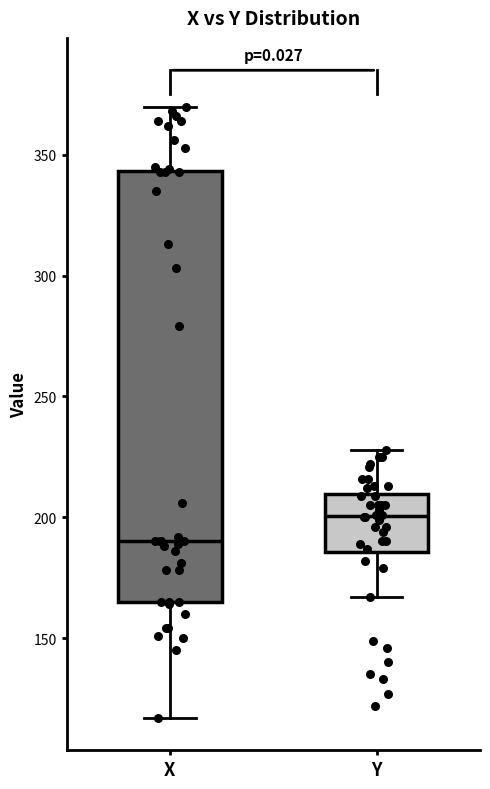

Where does the lower whisker of the box for Y end on the y-axis? The values are not printed on the chart, so give them approximately, as read against the axis.

165